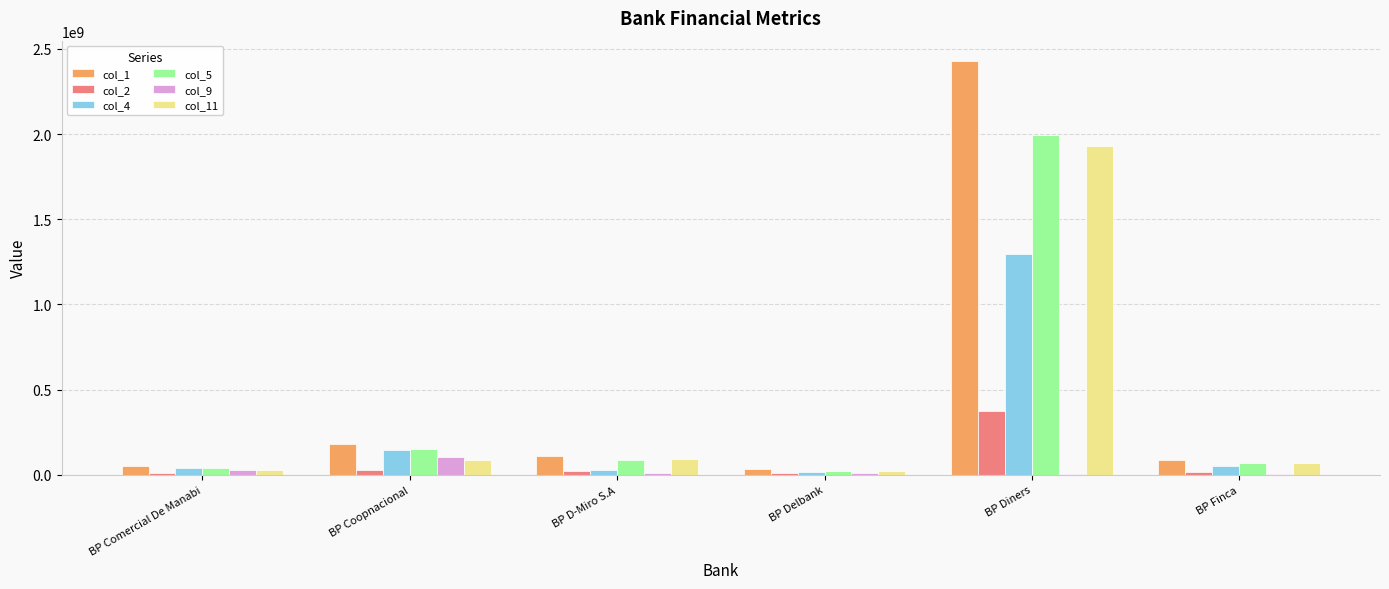

What value does the col_9 series have at BP Coopnacional?

106807029.2